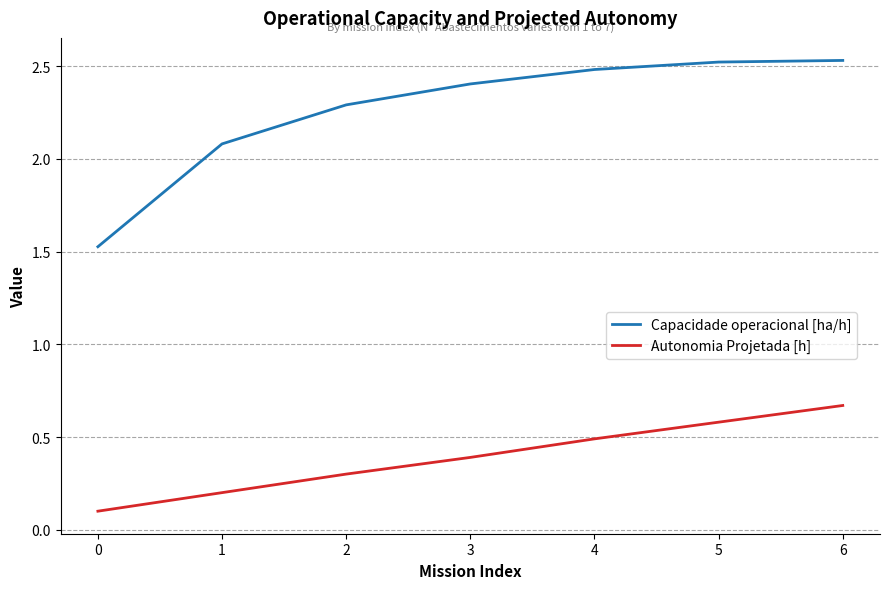

Rank the series by their maximum value, from highest to lowest.

Capacidade operacional [ha/h], Autonomia Projetada [h]